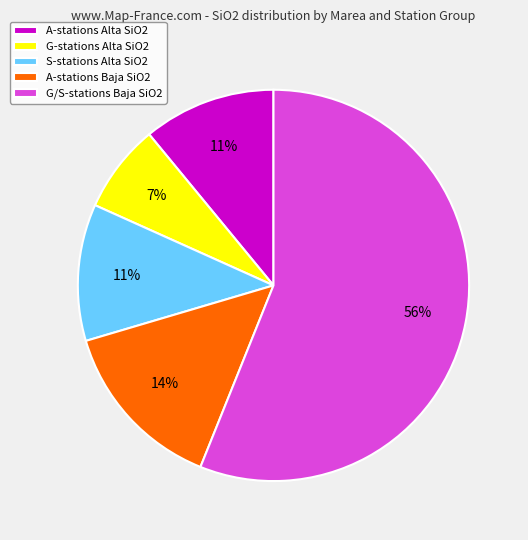

Combined, do S-stations Alta SiO2 and G-stations Alta SiO2 account for over 50%?

No